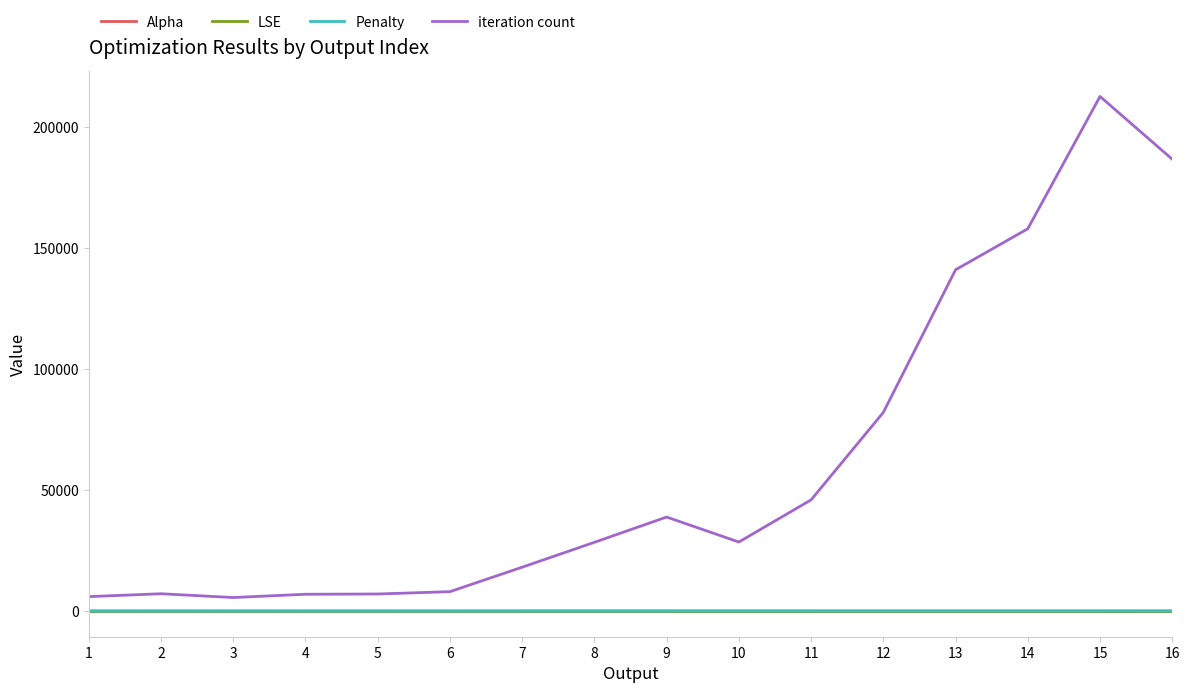

The value of iteration count at 16 is 186791.0. True or false?

True